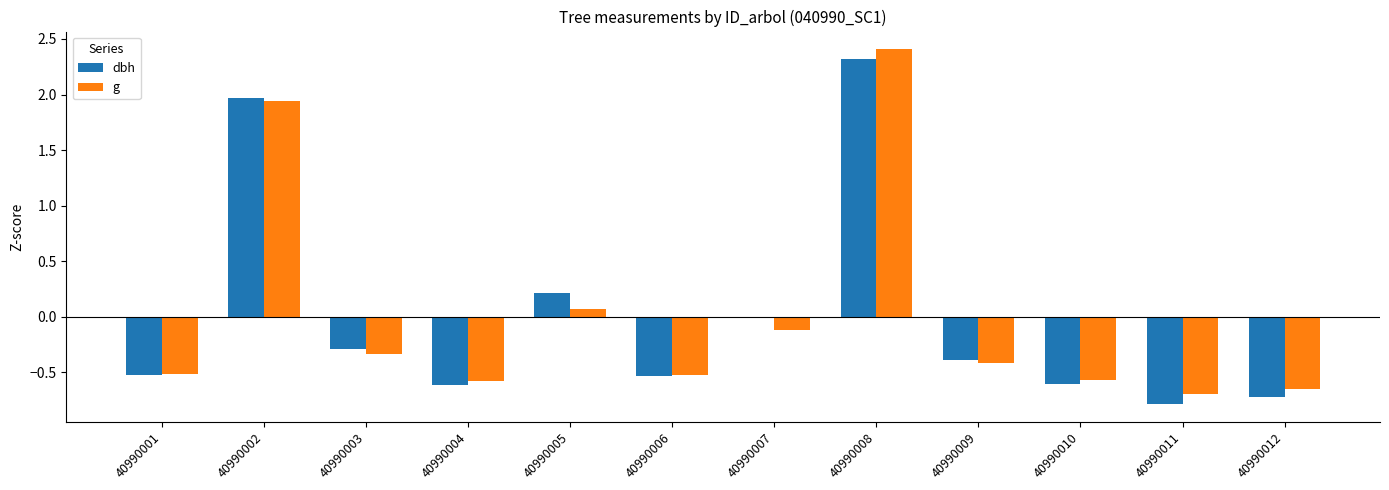

Is the value of g at 40990005 greater than the value of dbh at 40990007?

Yes